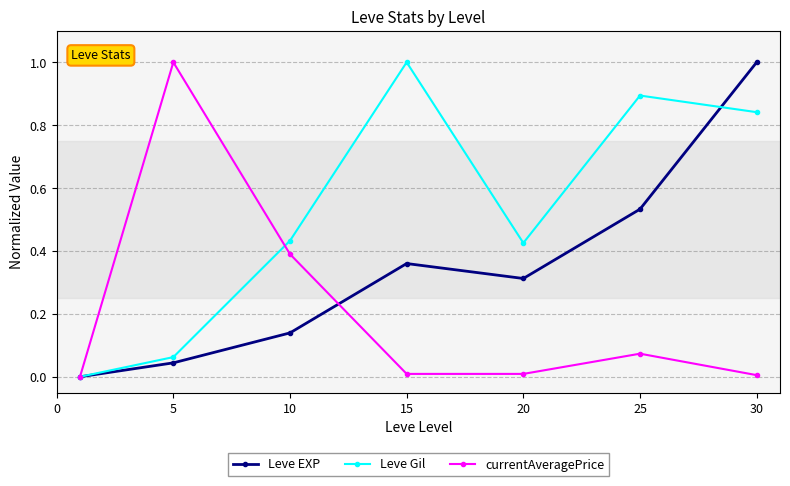

List the series in order of their overall mean, highest first.

Leve Gil, Leve EXP, currentAveragePrice